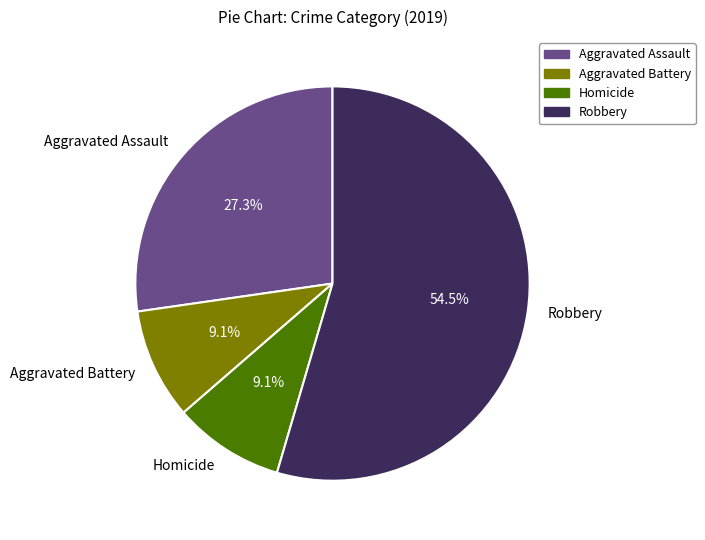

Does Robbery represent more than half of the total?

Yes